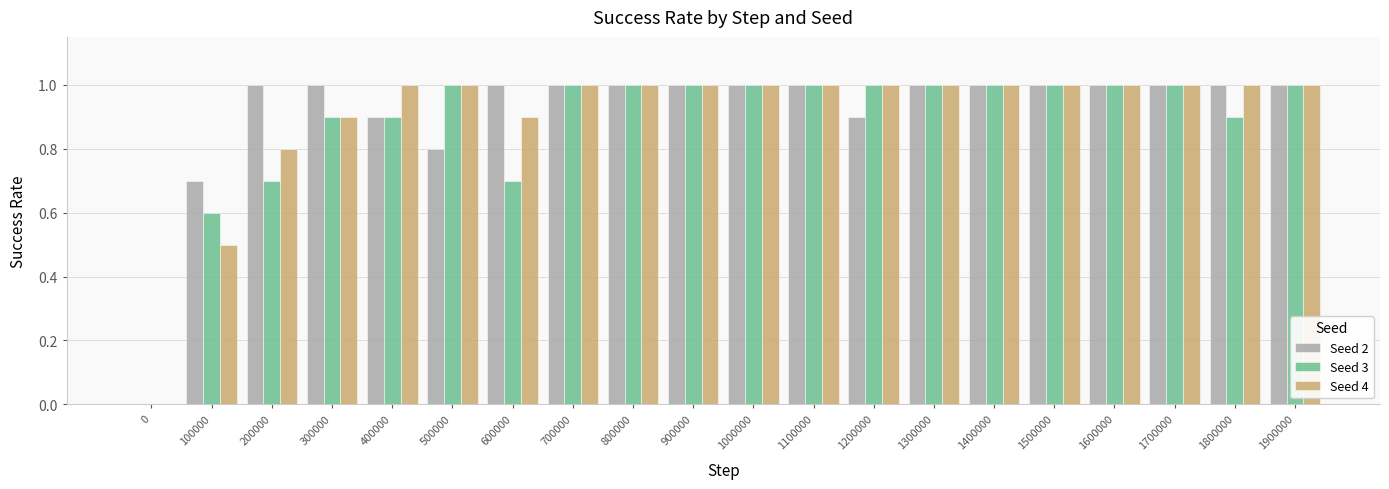

What is the total value across all series at 500000?

2.8